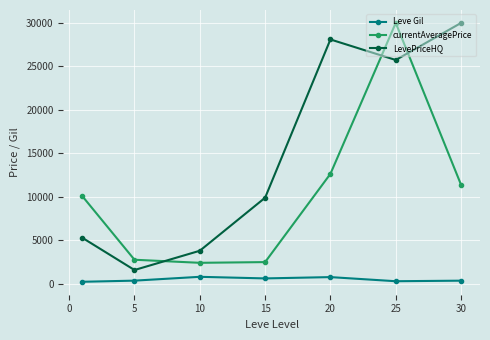

How many data points in currentAveragePrice are less than 10094?

3